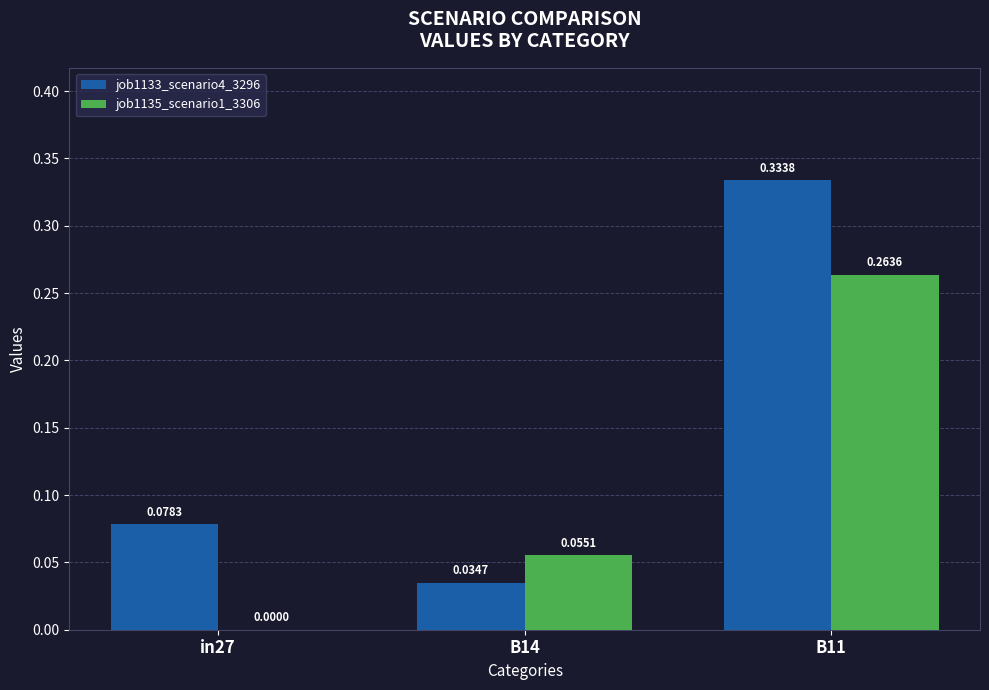

Where is job1133_scenario4_3296 nearest to the value 0?

B14